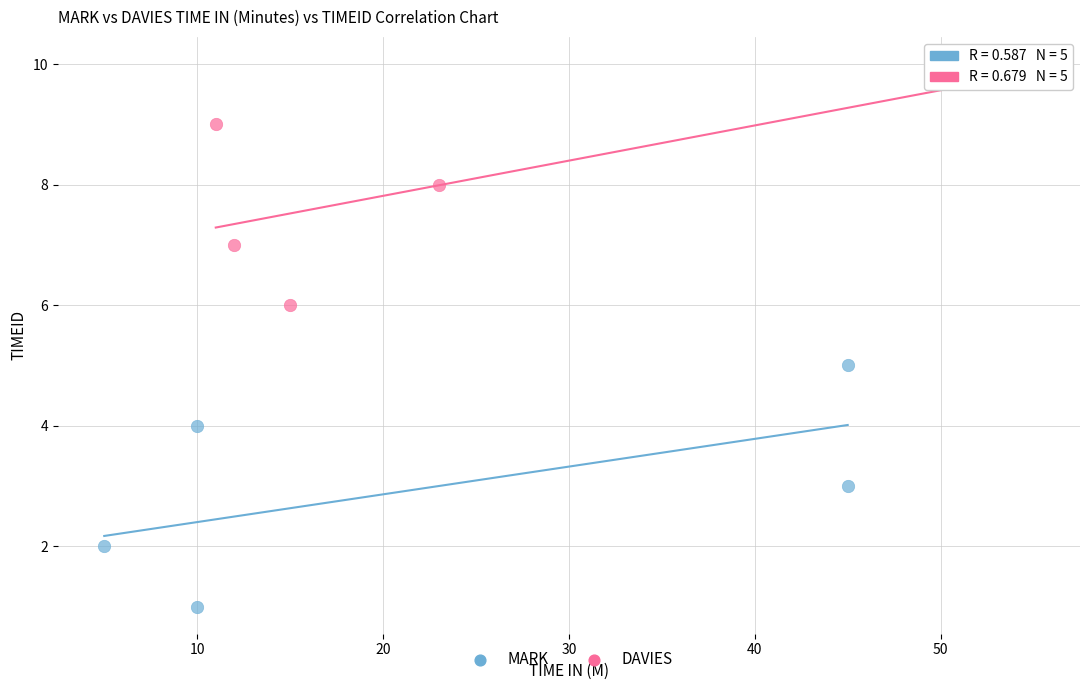

Which series contains the highest Y value?

DAVIES